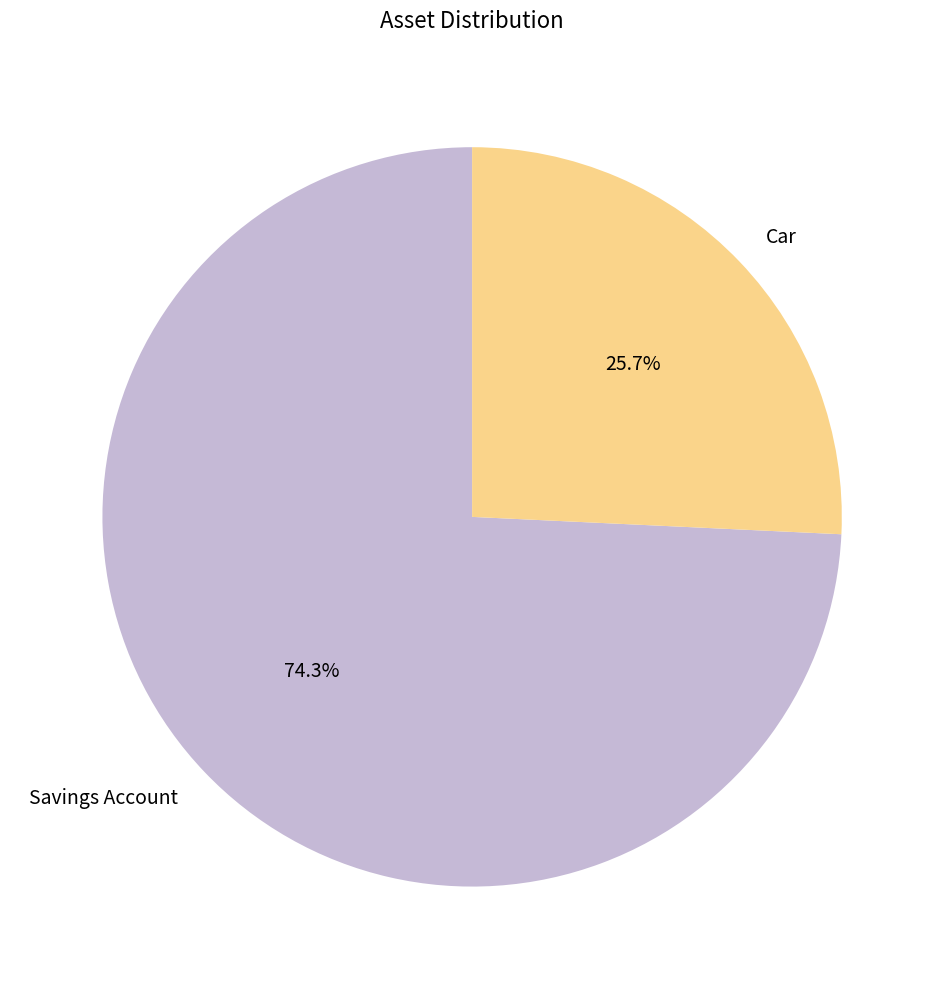

What is the largest slice in the pie chart?

Savings Account